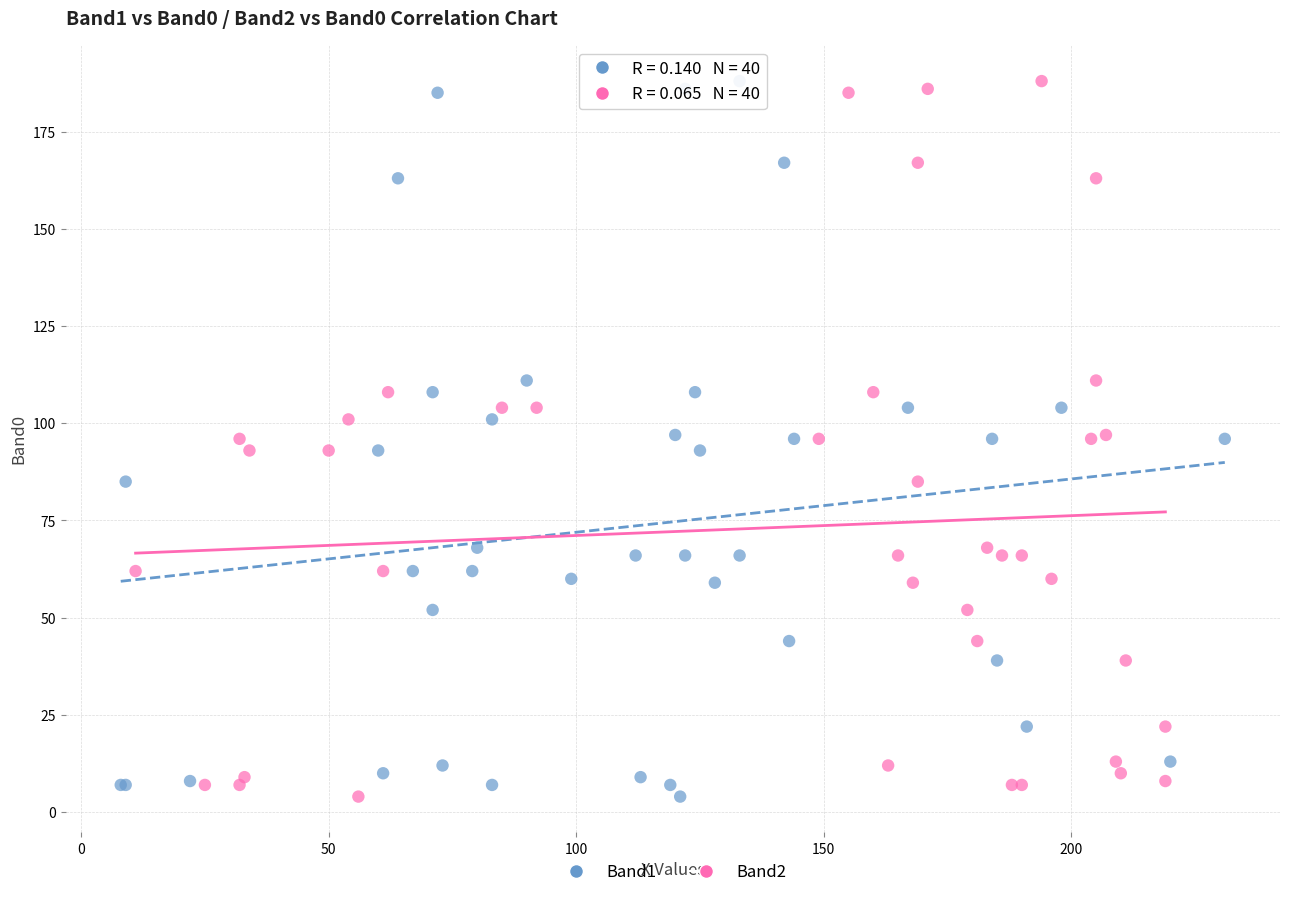

What are all the series names shown in the legend?

Band1, Band2